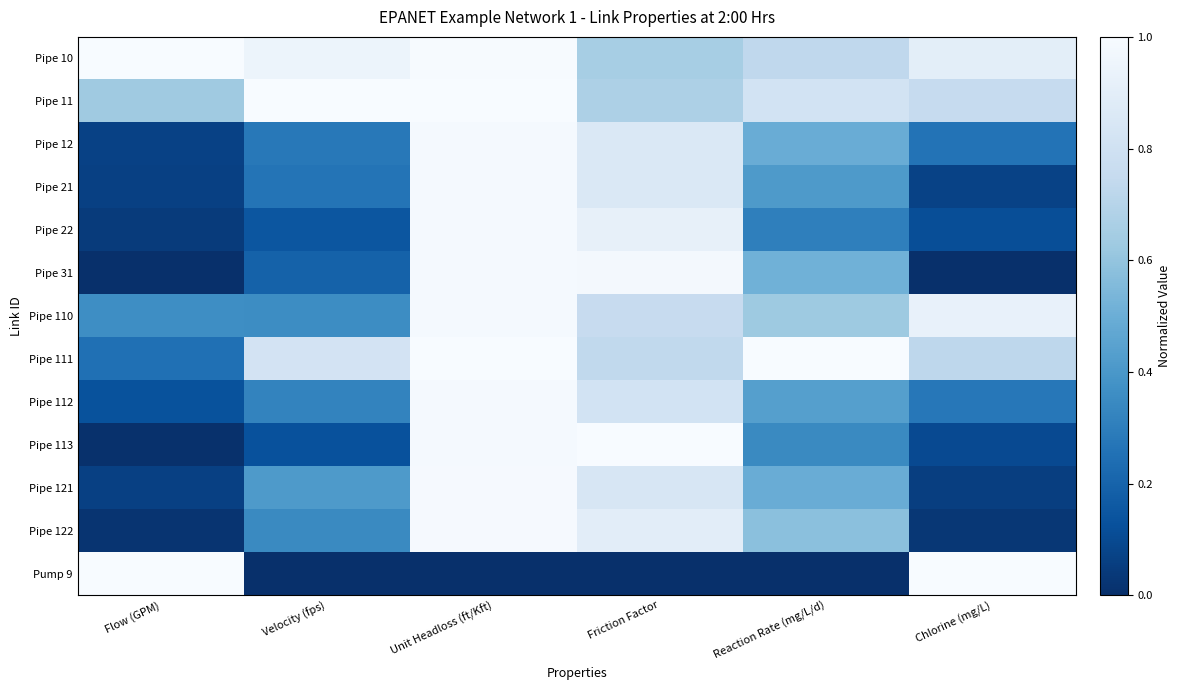

Reading right to left, what are all the values shown in this chart?

Pipe 10: Chlorine (mg/L)=0.9	Reaction Rate (mg/L/d)=0.7	Friction Factor=0.7	Unit Headloss (ft/Kft)=1.0	Velocity (fps)=0.9	Flow (GPM)=1.0
Pipe 11: Chlorine (mg/L)=0.8	Reaction Rate (mg/L/d)=0.8	Friction Factor=0.7	Unit Headloss (ft/Kft)=1.0	Velocity (fps)=1.0	Flow (GPM)=0.6
Pipe 12: Chlorine (mg/L)=0.3	Reaction Rate (mg/L/d)=0.5	Friction Factor=0.9	Unit Headloss (ft/Kft)=1.0	Velocity (fps)=0.3	Flow (GPM)=0.1
Pipe 21: Chlorine (mg/L)=0.1	Reaction Rate (mg/L/d)=0.4	Friction Factor=0.9	Unit Headloss (ft/Kft)=1.0	Velocity (fps)=0.3	Flow (GPM)=0.1
Pipe 22: Chlorine (mg/L)=0.1	Reaction Rate (mg/L/d)=0.3	Friction Factor=0.9	Unit Headloss (ft/Kft)=1.0	Velocity (fps)=0.1	Flow (GPM)=0.0
Pipe 31: Chlorine (mg/L)=0.0	Reaction Rate (mg/L/d)=0.5	Friction Factor=1.0	Unit Headloss (ft/Kft)=1.0	Velocity (fps)=0.2	Flow (GPM)=0.0
Pipe 110: Chlorine (mg/L)=0.9	Reaction Rate (mg/L/d)=0.6	Friction Factor=0.8	Unit Headloss (ft/Kft)=1.0	Velocity (fps)=0.4	Flow (GPM)=0.4
Pipe 111: Chlorine (mg/L)=0.7	Reaction Rate (mg/L/d)=1.0	Friction Factor=0.7	Unit Headloss (ft/Kft)=1.0	Velocity (fps)=0.8	Flow (GPM)=0.2
Pipe 112: Chlorine (mg/L)=0.3	Reaction Rate (mg/L/d)=0.4	Friction Factor=0.8	Unit Headloss (ft/Kft)=1.0	Velocity (fps)=0.3	Flow (GPM)=0.1
Pipe 113: Chlorine (mg/L)=0.1	Reaction Rate (mg/L/d)=0.3	Friction Factor=1.0	Unit Headloss (ft/Kft)=1.0	Velocity (fps)=0.1	Flow (GPM)=0.0
Pipe 121: Chlorine (mg/L)=0.1	Reaction Rate (mg/L/d)=0.5	Friction Factor=0.8	Unit Headloss (ft/Kft)=1.0	Velocity (fps)=0.4	Flow (GPM)=0.1
Pipe 122: Chlorine (mg/L)=0.0	Reaction Rate (mg/L/d)=0.6	Friction Factor=0.9	Unit Headloss (ft/Kft)=1.0	Velocity (fps)=0.3	Flow (GPM)=0.0
Pump 9: Chlorine (mg/L)=1.0	Reaction Rate (mg/L/d)=0.0	Friction Factor=0.0	Unit Headloss (ft/Kft)=0.0	Velocity (fps)=0.0	Flow (GPM)=1.0